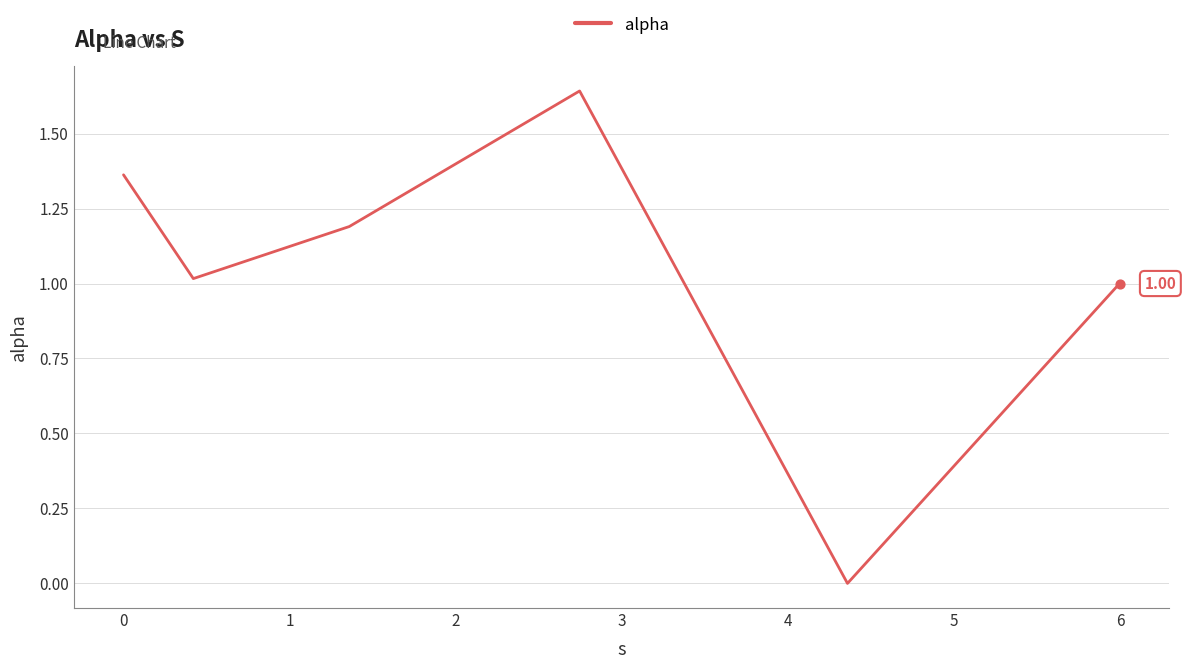

True or false: the data has more than 1 interior local peaks.

False